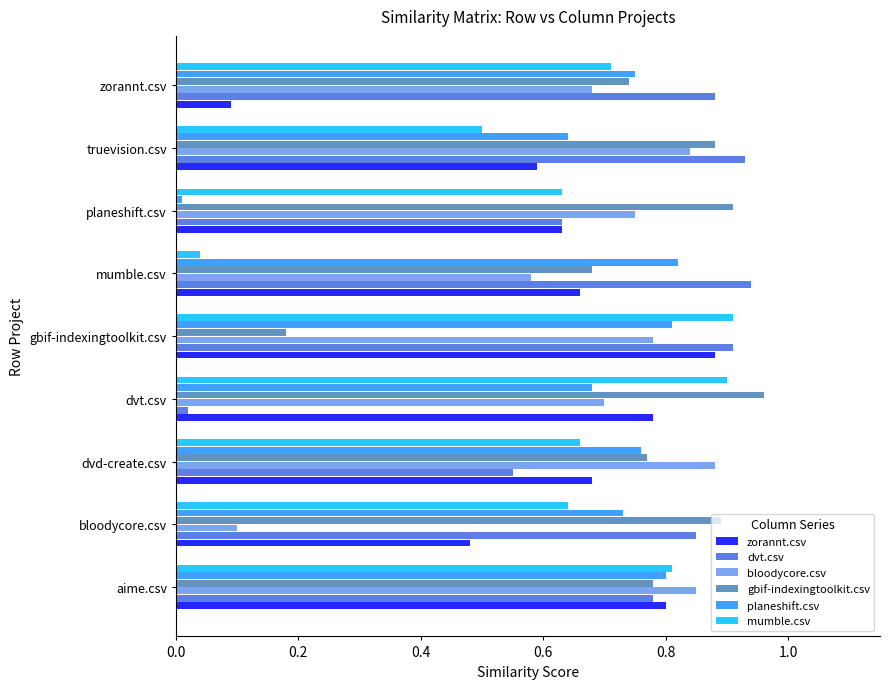

Which series changed the most between gbif-indexingtoolkit.csv and zorannt.csv?

zorannt.csv